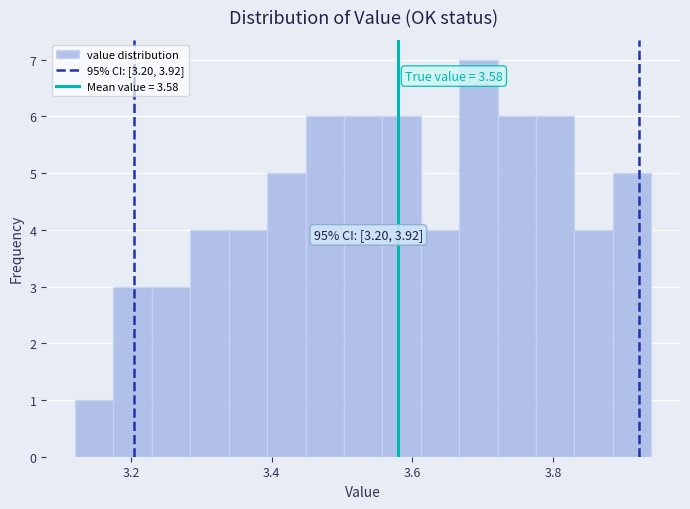

Read against the x-axis, roughly where is the centre of the tallest bar?

3.70